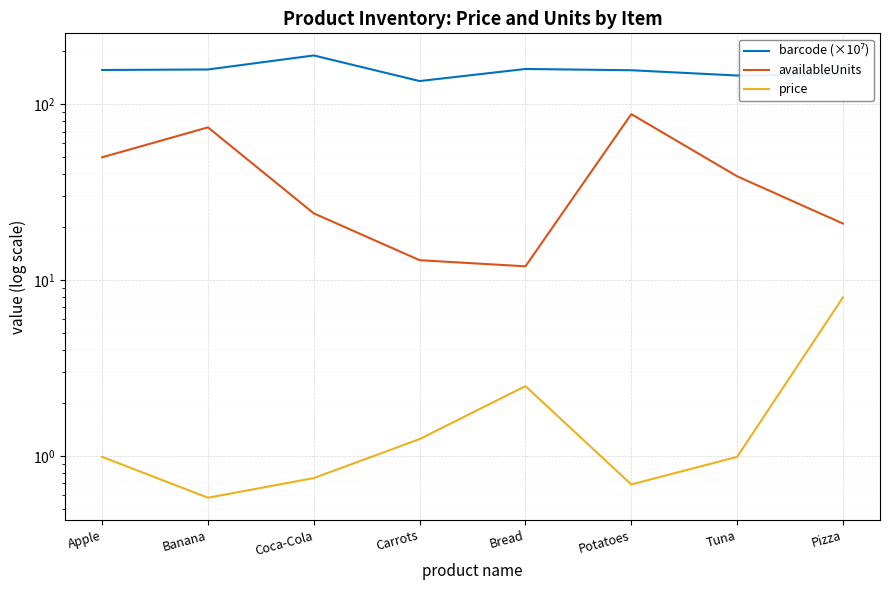

Which series has the largest total across all categories?

barcode (×10⁷)